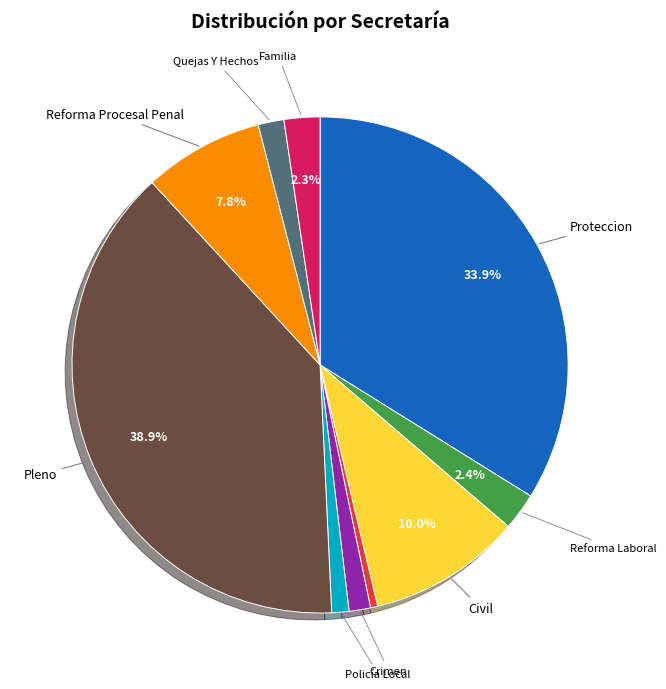

Is there any slice that represents more than half of the pie?

No